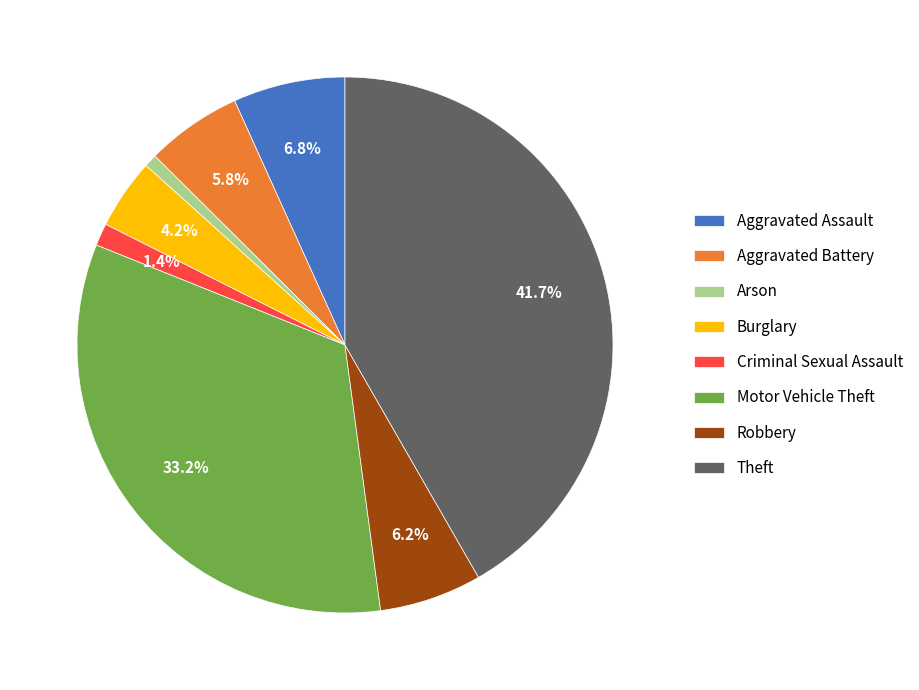

Does any single category account for the majority?

No